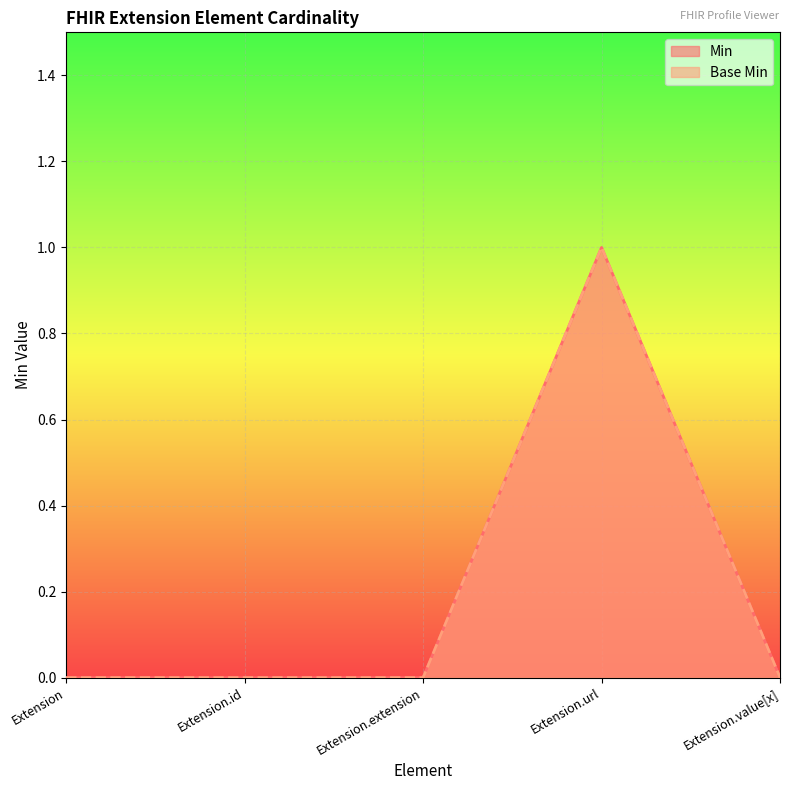

At which category does Base Min reach its first local peak?

Extension.url